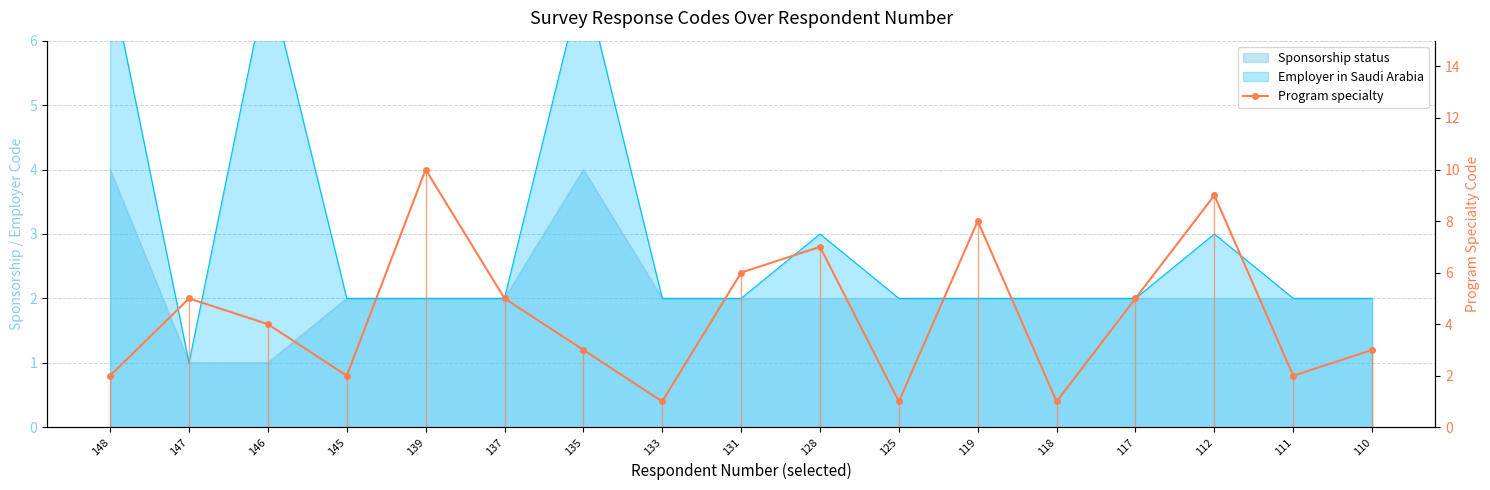

What is the value of the 16th point from the left?

2